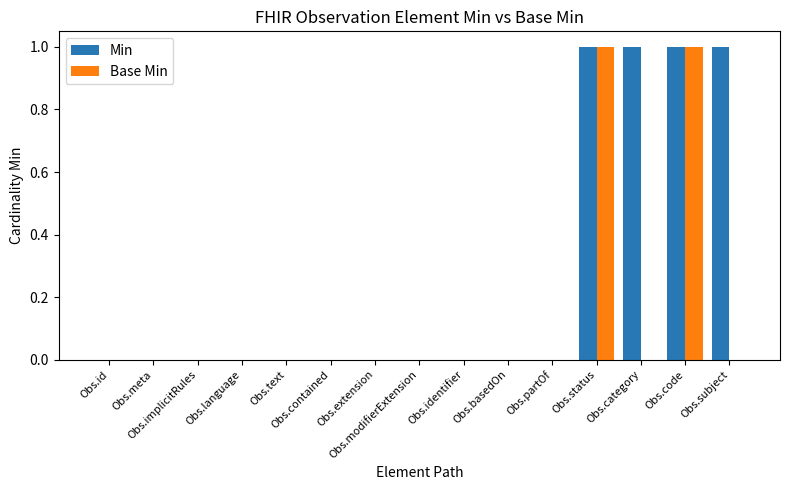

Is the value of Min at Obs.status greater than the value of Base Min at Obs.basedOn?

Yes